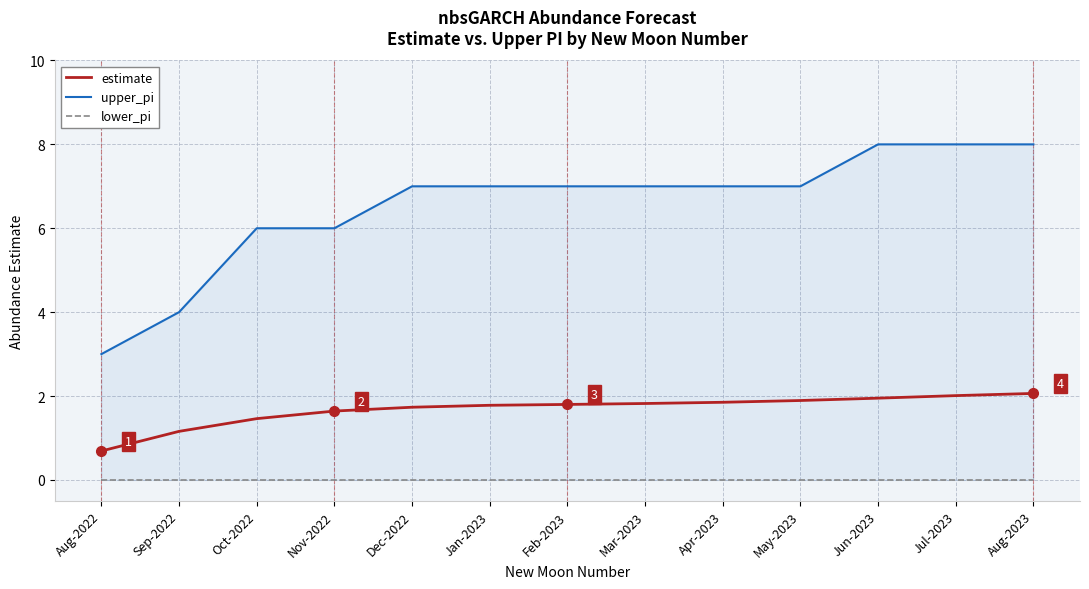

How many lines are shown in the chart?

3